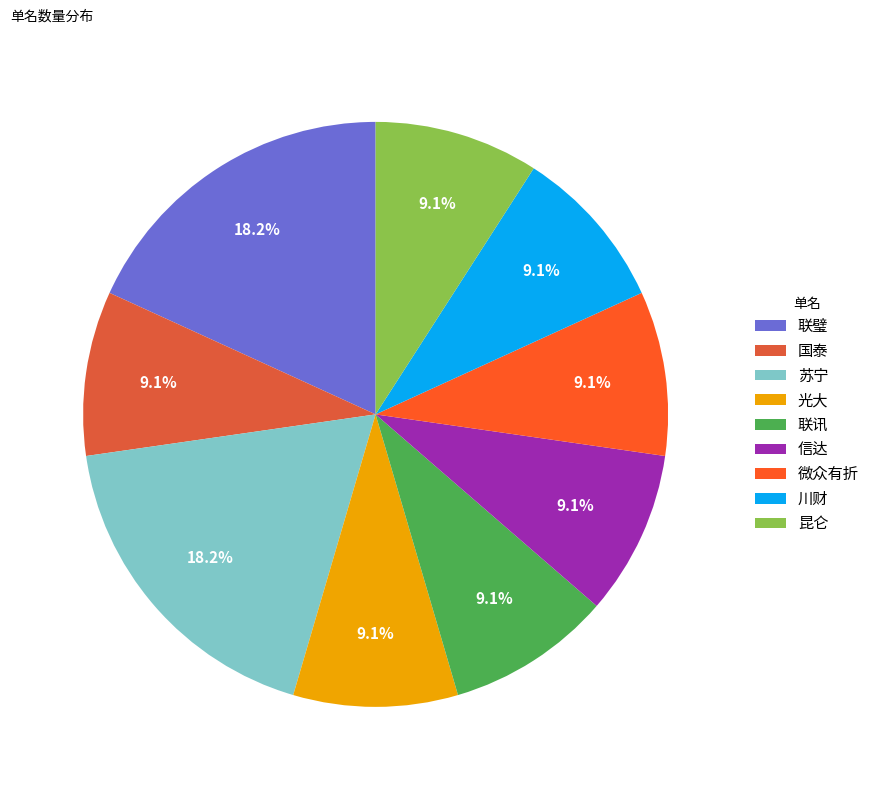

Does 联璧 account for over 50% of the chart?

No